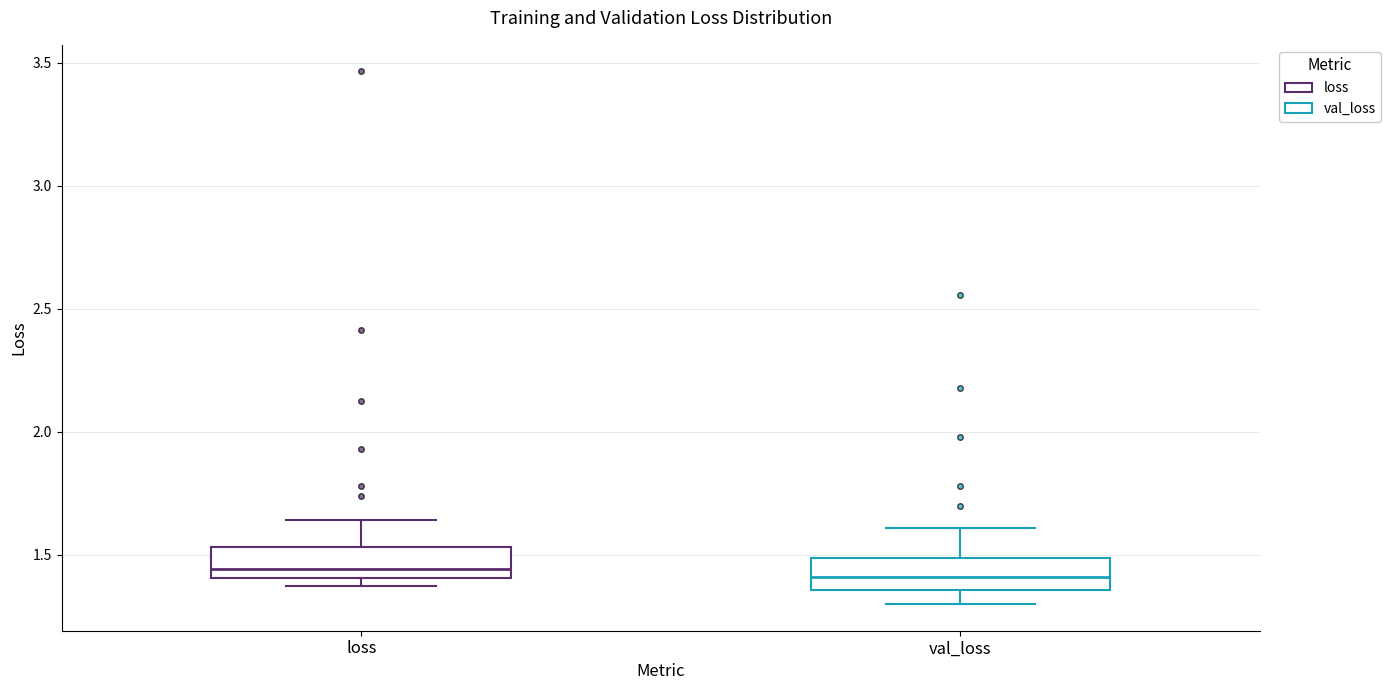

Where is the lower edge of the box for loss on the y-axis? The values are not printed on the chart, so give them approximately, as read against the axis.

1.40